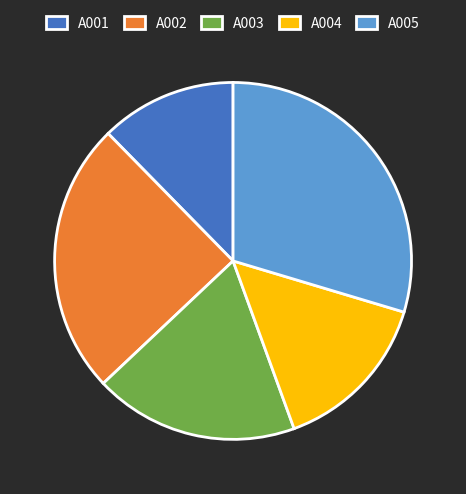

Approximately how many times larger is the value at A002 compared to A003?

1.3